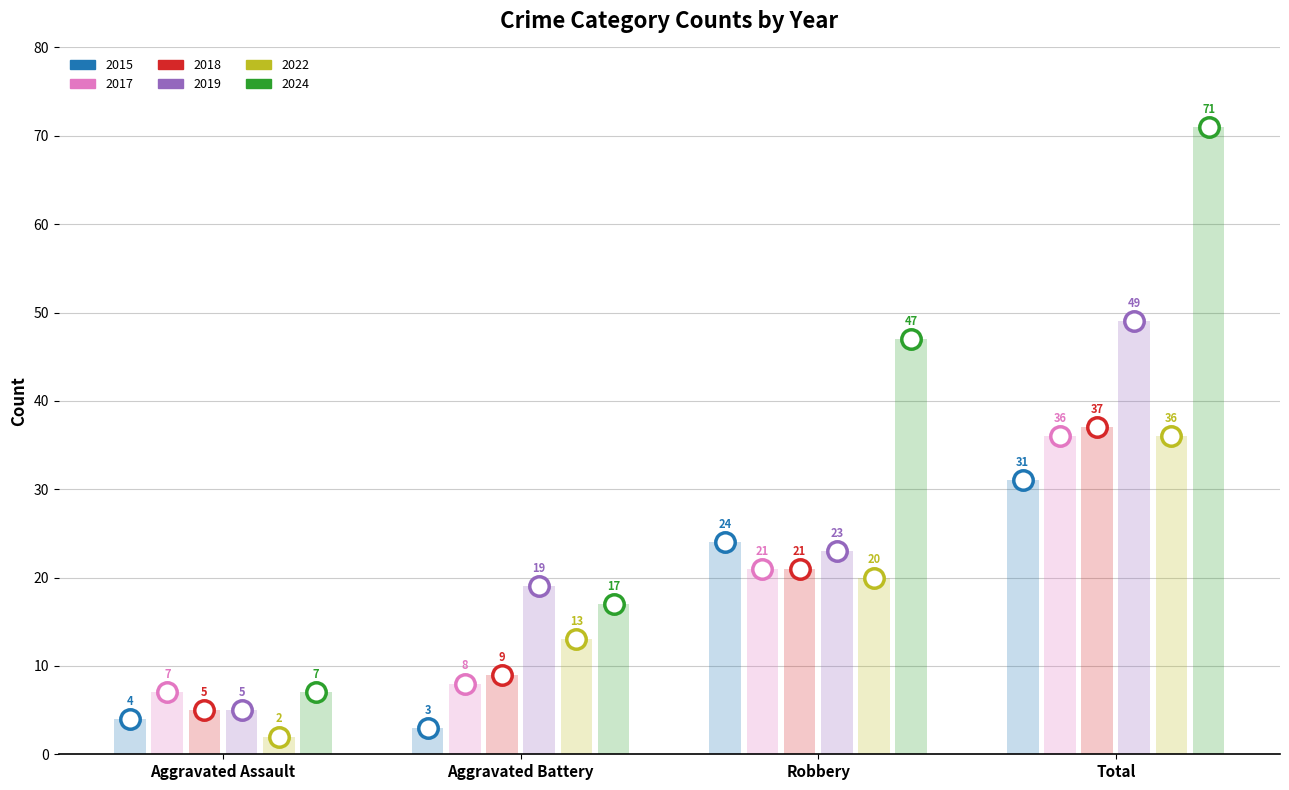

What position from the left is Aggravated Assault?

1